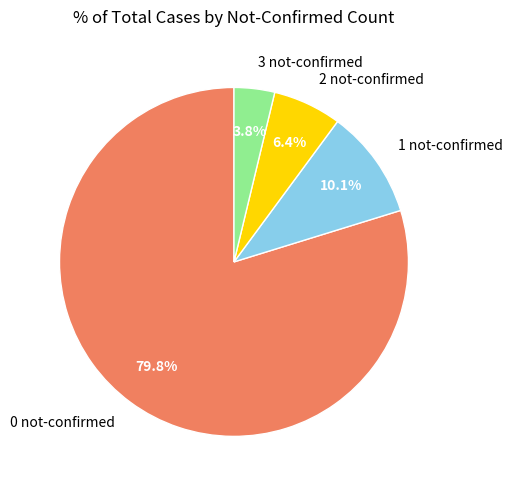

Which has a higher value, 0 not-confirmed or 2 not-confirmed?

0 not-confirmed